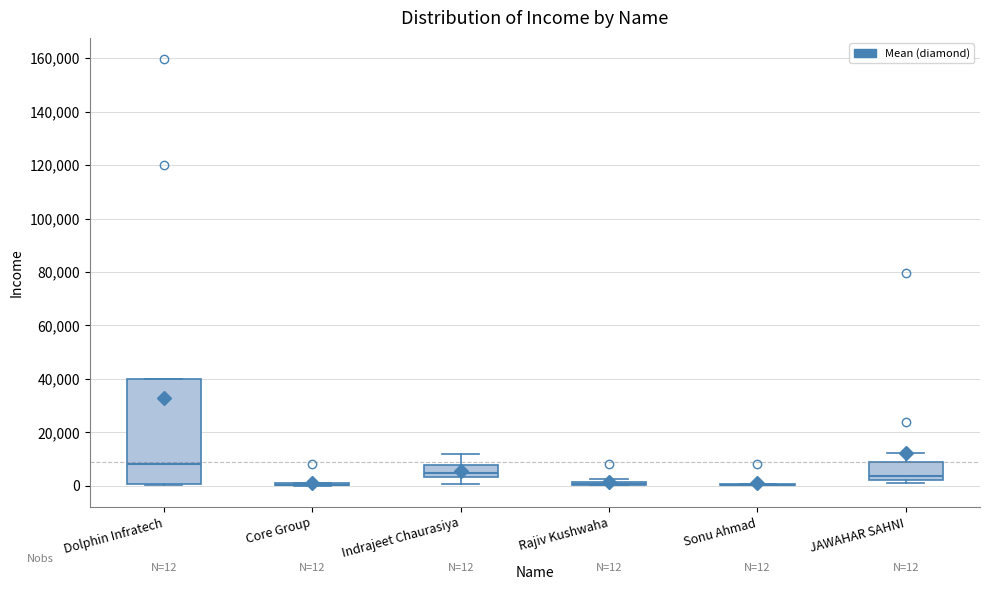

Which box is the tallest, from its lower edge to its upper edge?

Dolphin Infratech